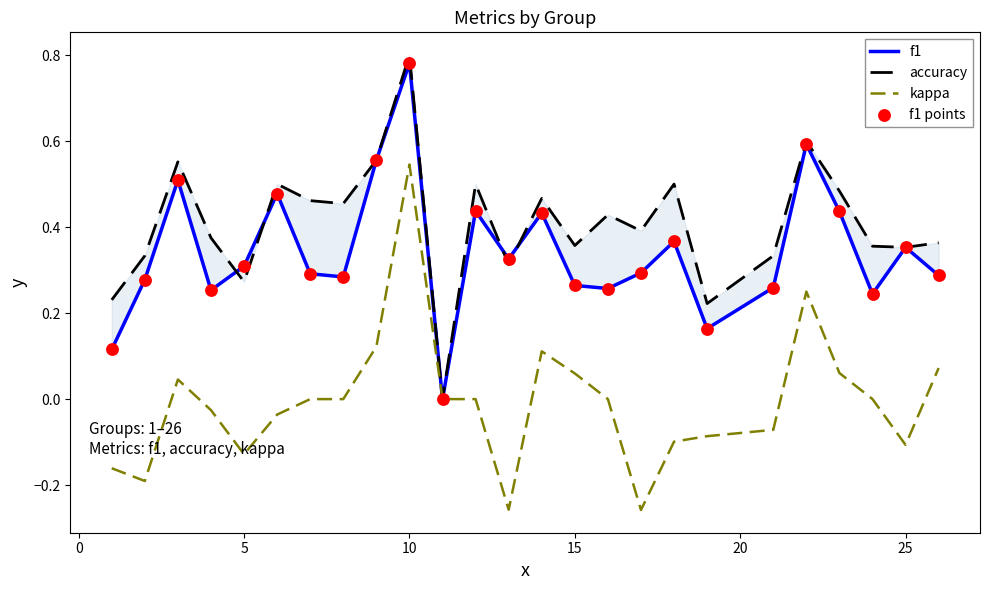

At how many categories does at least one series exceed 0?

24